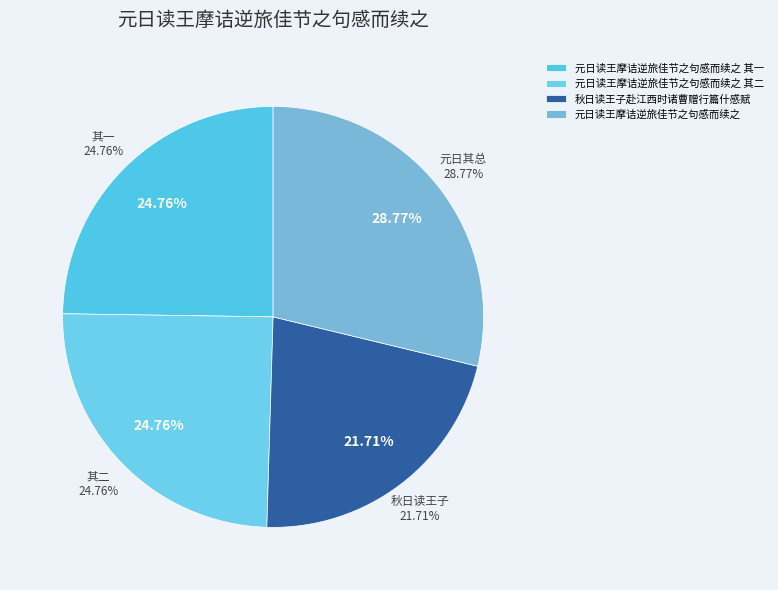

What is the largest slice in the pie chart?

元日读王摩诘逆旅佳节之句感而续之